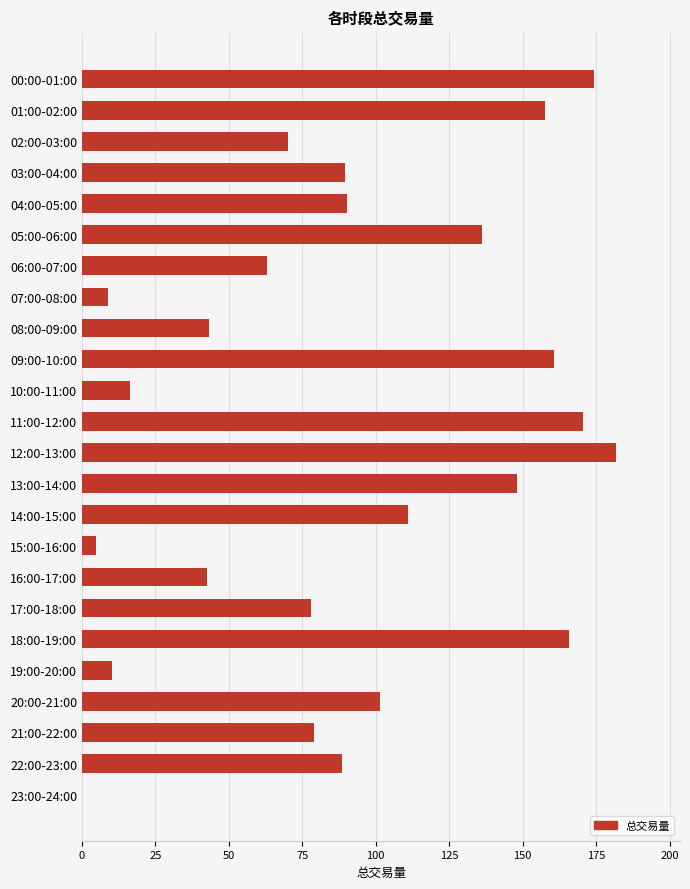

What is the change in value from 00:00-01:00 to 22:00-23:00?

-86.0